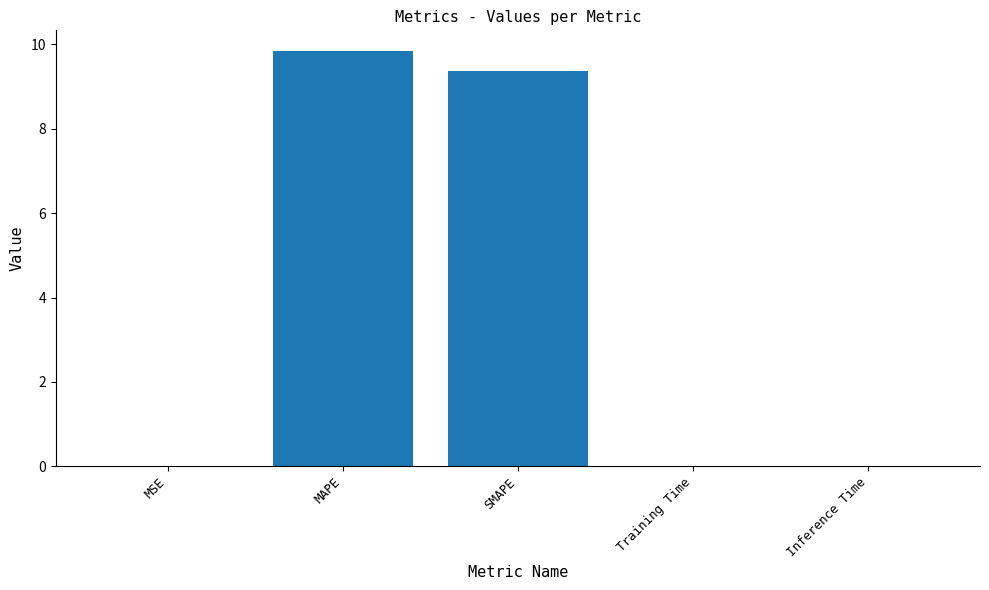

The chart shows a value of 2.6 at SMAPE. True or false?

False